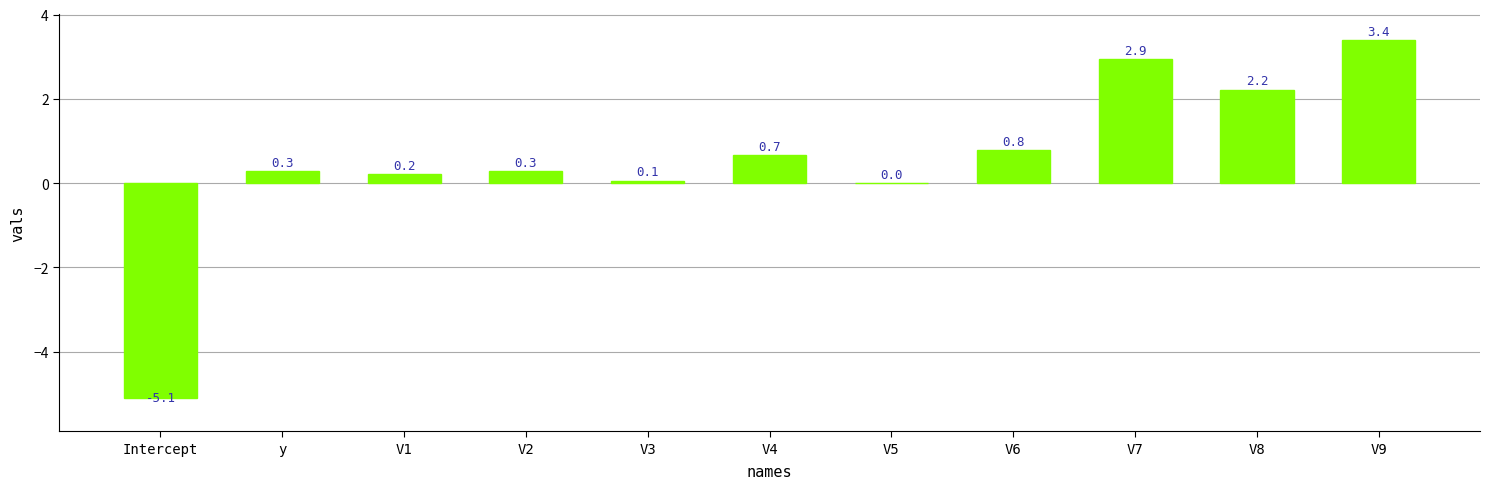

Count the number of data series in this chart.

1